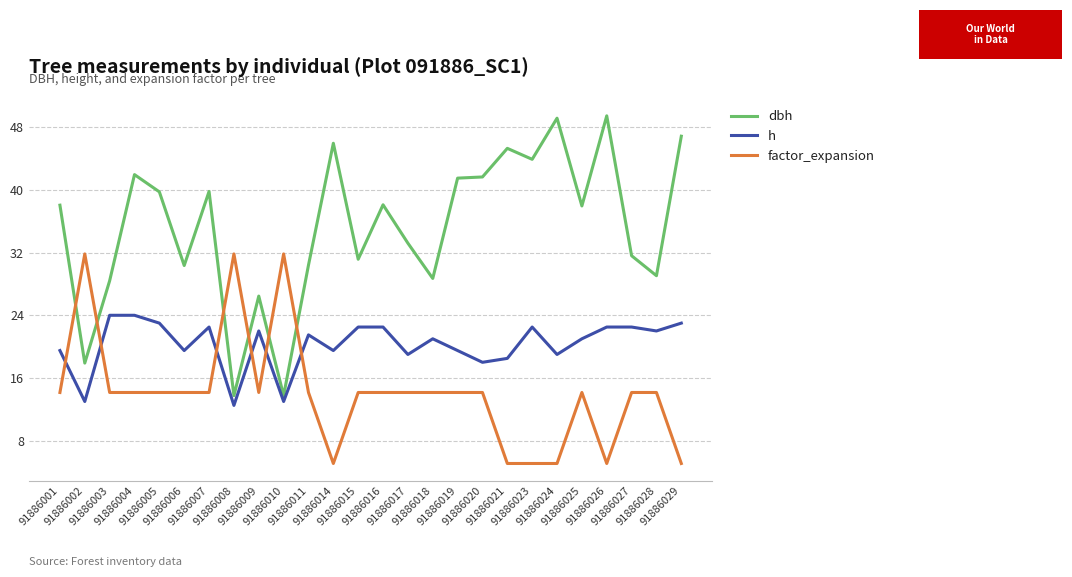

True or false: h and dbh cross at least once.

False